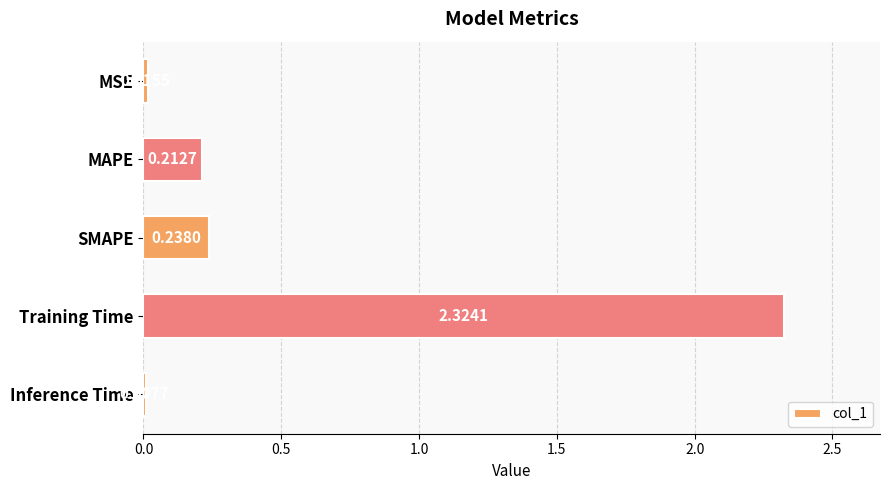

What is the change in value from MSE to SMAPE?

+0.2